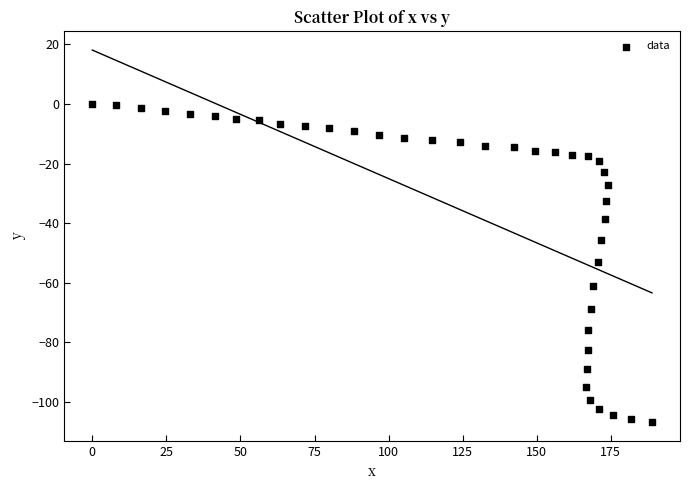

What is the range of Y values (max minus min)?

106.8